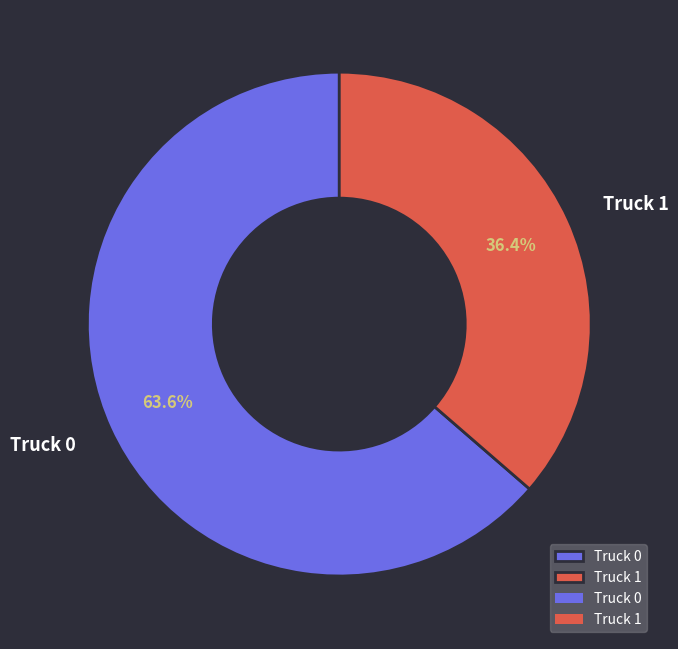

Which category has the biggest portion of the pie?

Truck 0